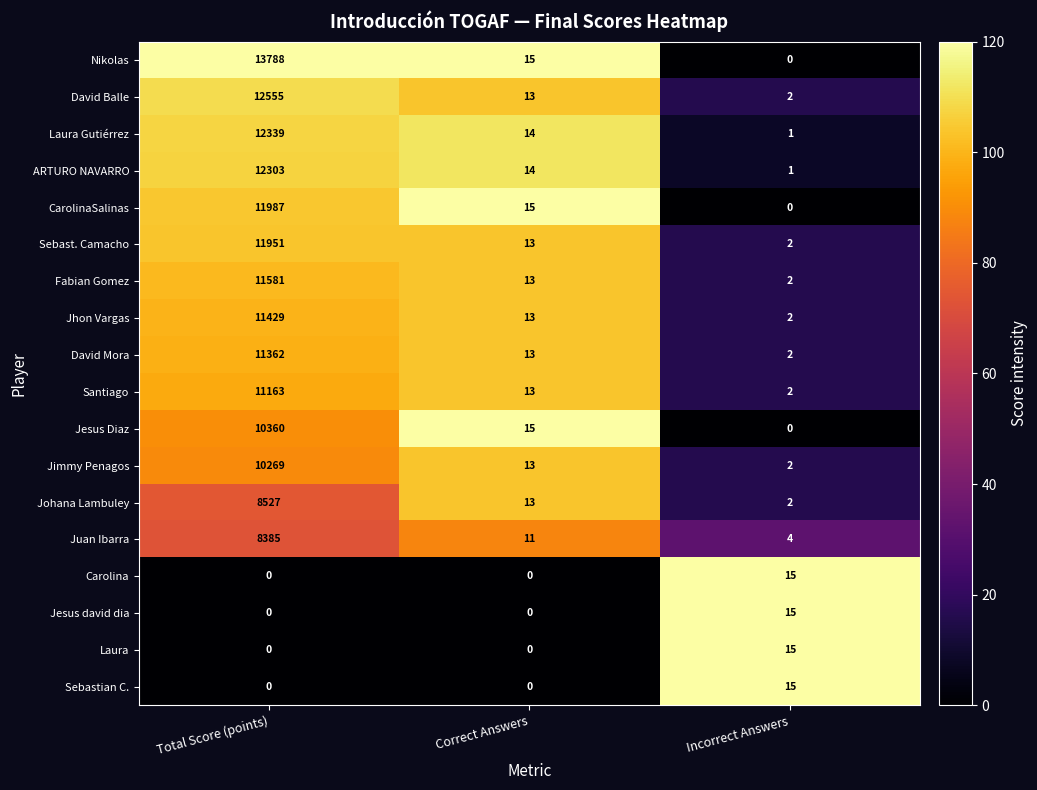

Which series has the largest range (max minus min)?

Nikolas